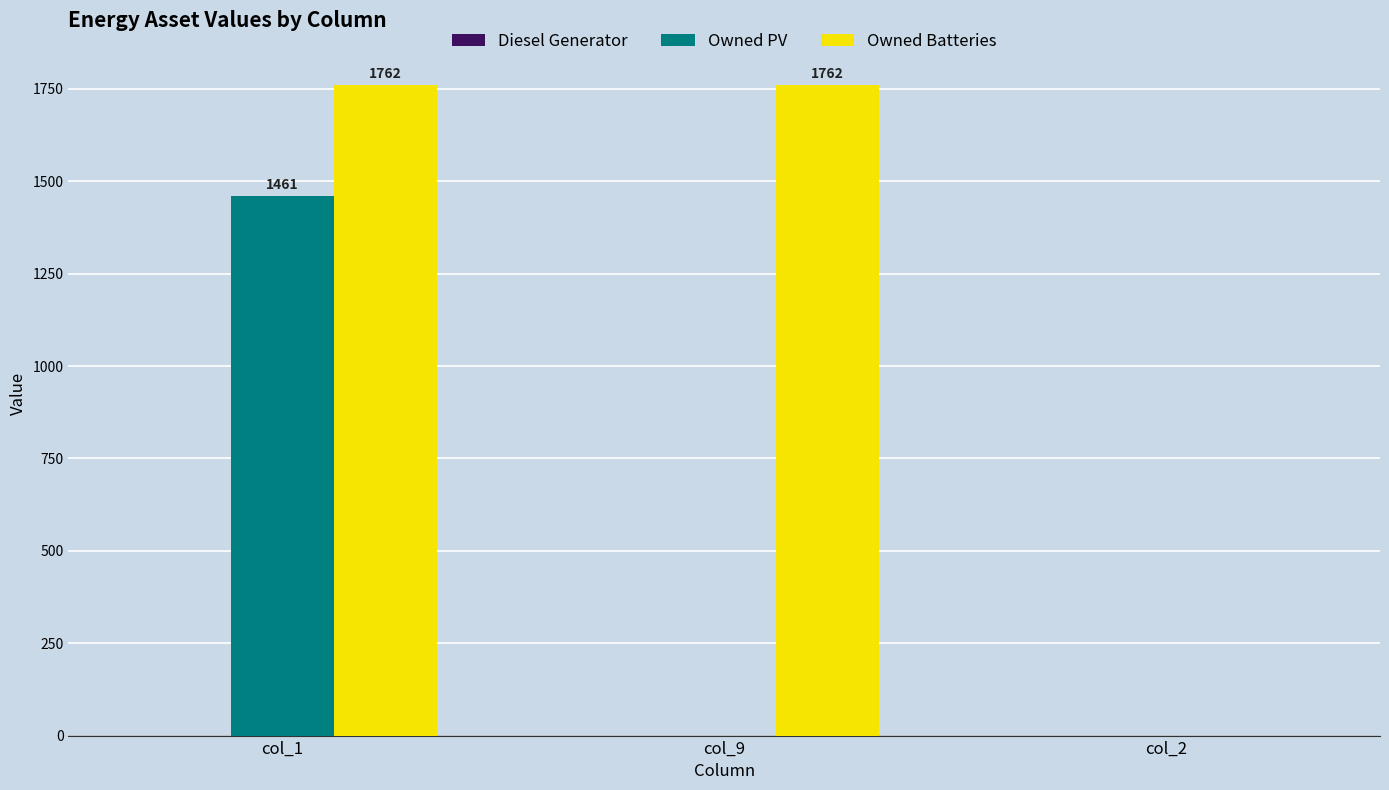

What is the difference between the Owned Batteries values at col_2 and col_1?

1762